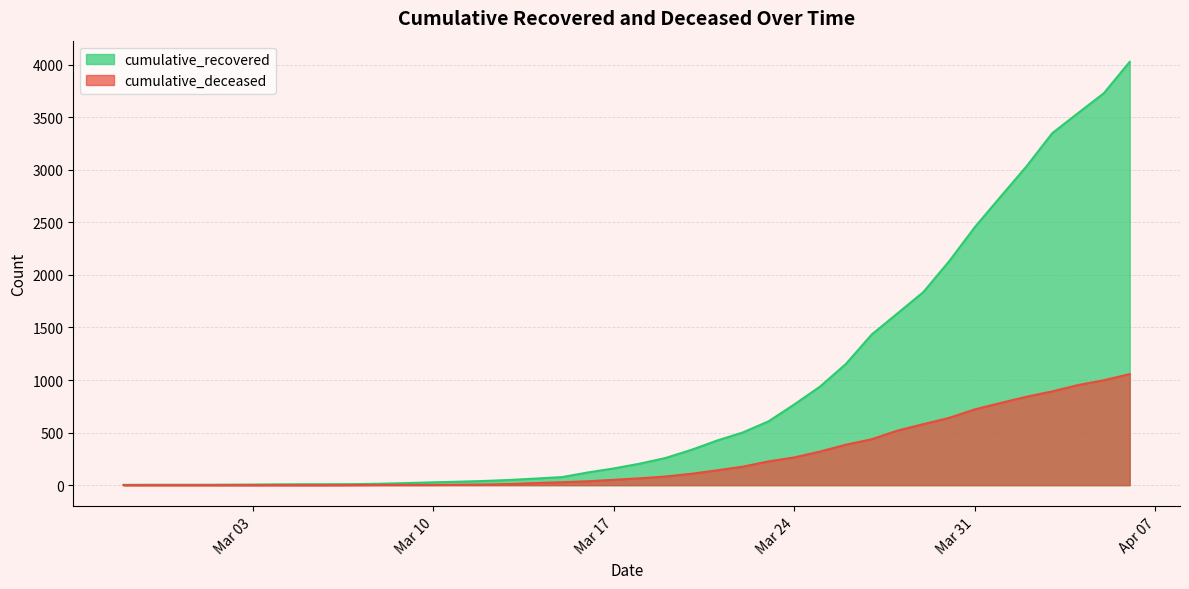

True or false: cumulative_recovered has a value of 119 at 2020-03-15.

False